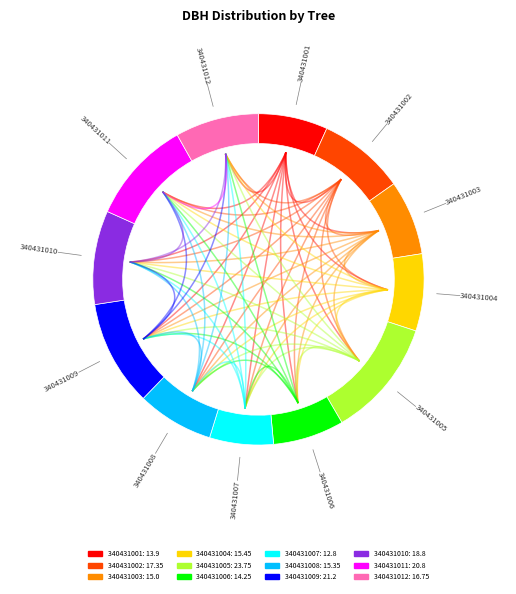

Rank the categories by value from lowest to highest.

340431007, 340431001, 340431006, 340431003, 340431008, 340431004, 340431012, 340431002, 340431010, 340431011, 340431009, 340431005